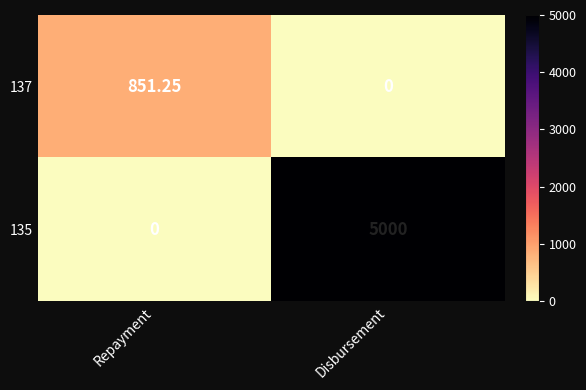

Is the value of 137 at Repayment greater than the value of 135 at Repayment?

Yes